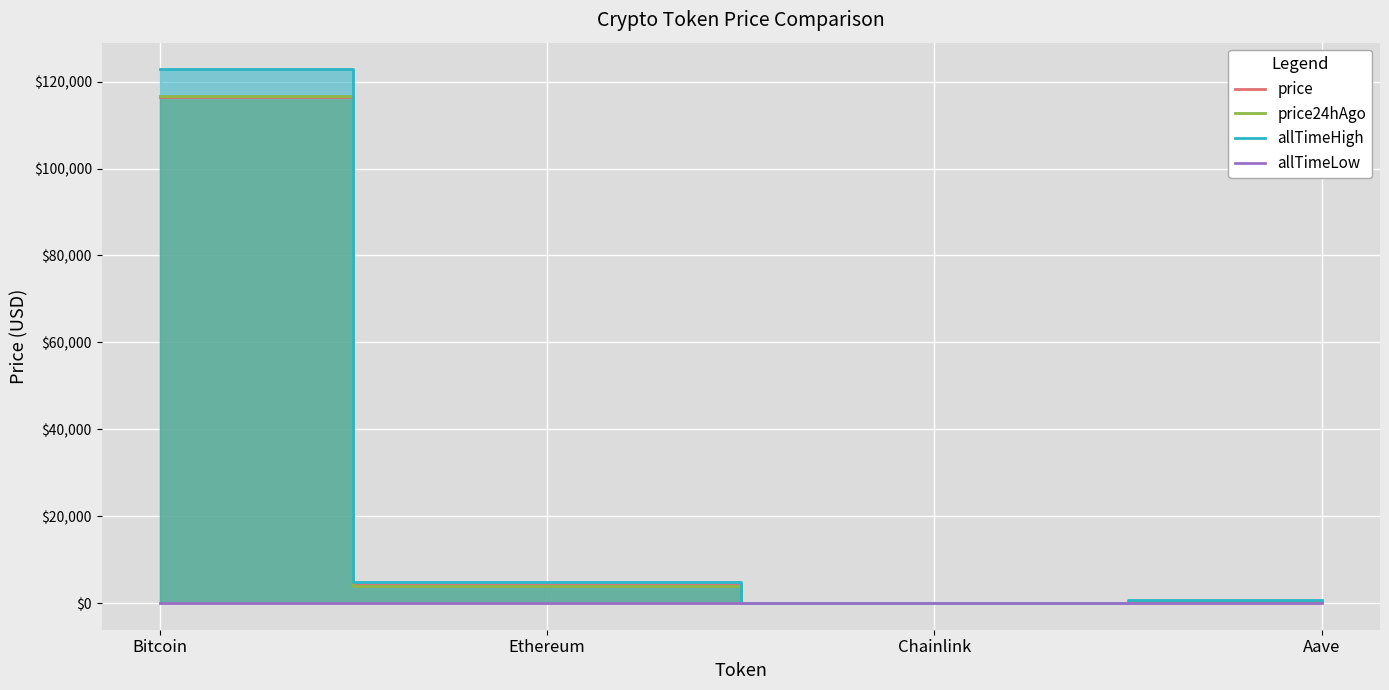

Reading left to right, what are all the values shown in this chart?

price: Bitcoin=116463.0	Ethereum=4061.1	Chainlink=20.8	Aave=293.2
price24hAgo: Bitcoin=116805.0	Ethereum=3931.0	Chainlink=19.0	Aave=282.5
allTimeHigh: Bitcoin=122838.0	Ethereum=4878.3	Chainlink=52.7	Aave=661.7
allTimeLow: Bitcoin=67.8	Ethereum=0.4	Chainlink=0.1	Aave=26.0